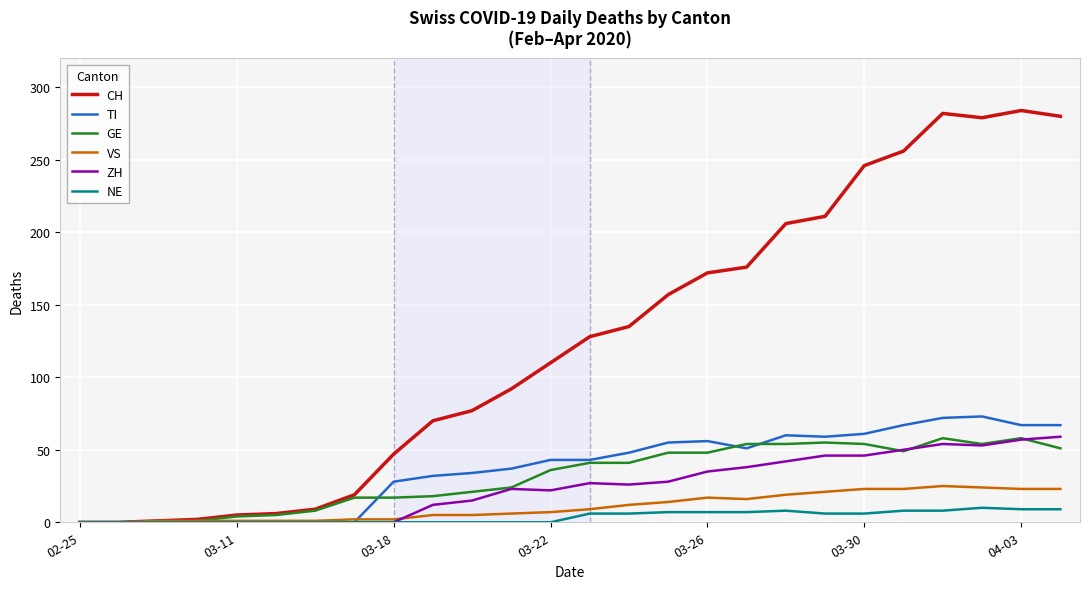

Which series has the largest total across all categories?

CH